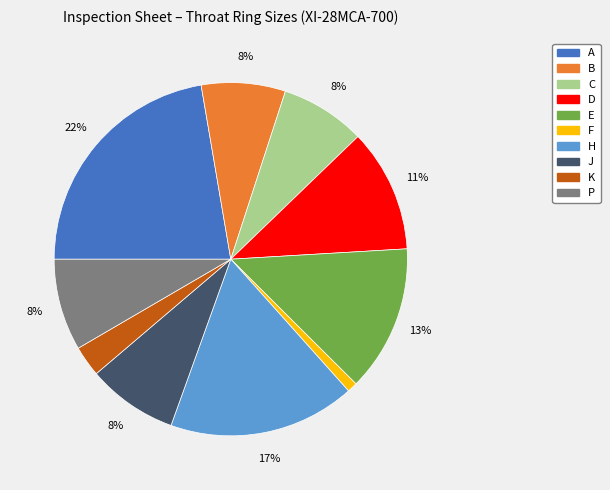

Does F account for over 50% of the chart?

No